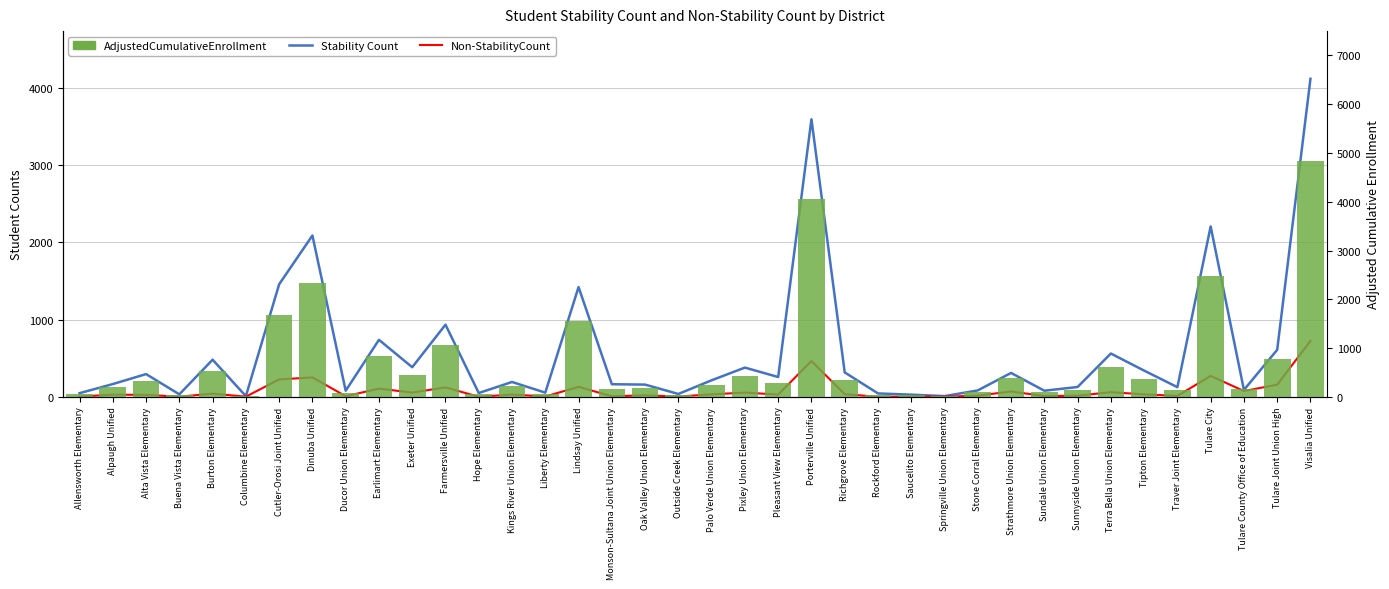

Reading right to left, extract all data points from this chart.

Stability Count: 4113	609	90	2204	126	340	561	128	80	310	84	10	29	45	317	3590	257	379	215	38	159	164	1420	55	193	50	934	384	738	80	2087	1456	10	481	33	295	166	48
Non-StabilityCount: 724	158	76	271	13	33	61	15	11	70	16	3	3	2	35	464	30	56	33	5	20	8	130	5	30	2	123	56	107	9	252	226	3	42	3	26	29	4
AdjustedCumulativeEnrollment: 4837	767	166	2475	139	373	622	143	91	380	100	13	32	47	352	4054	287	435	248	43	179	172	1550	60	223	52	1057	440	845	89	2339	1682	13	523	36	321	195	52